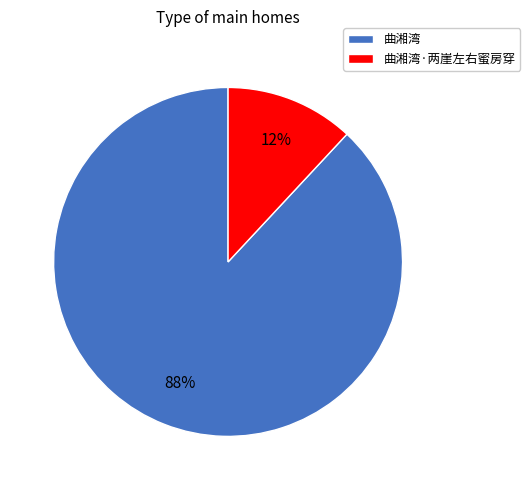

Which slice represents more than half of the pie?

曲湘湾